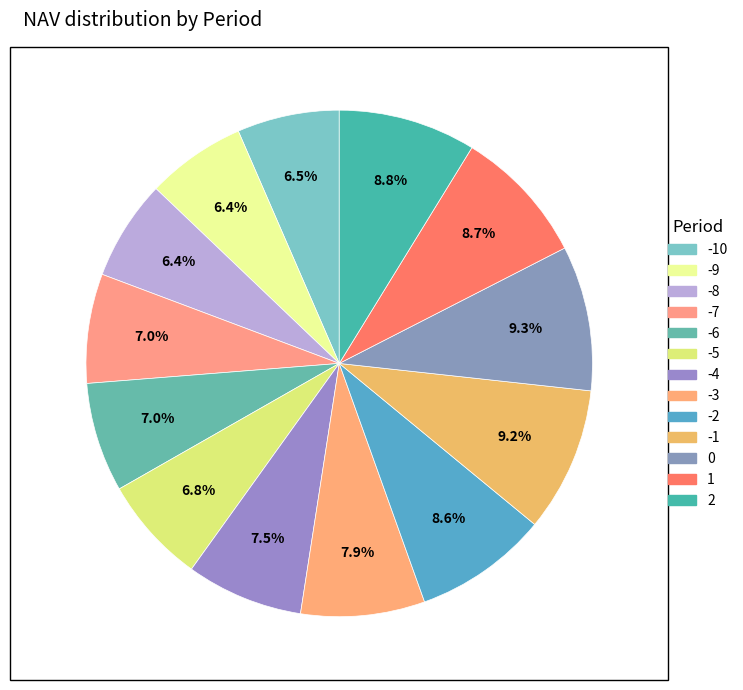

How many segments does this pie chart have?

13